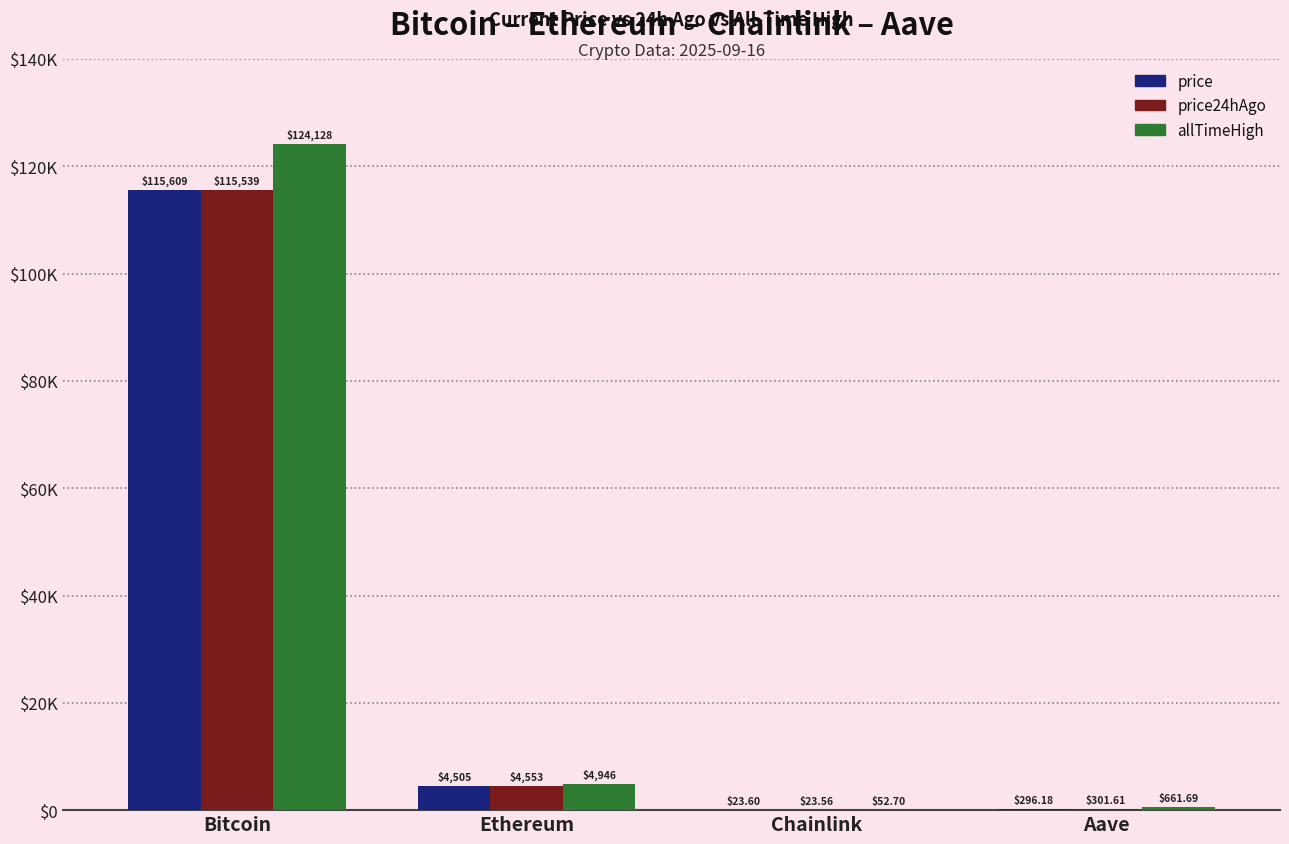

Rank the series by their maximum value, from highest to lowest.

allTimeHigh, price, price24hAgo